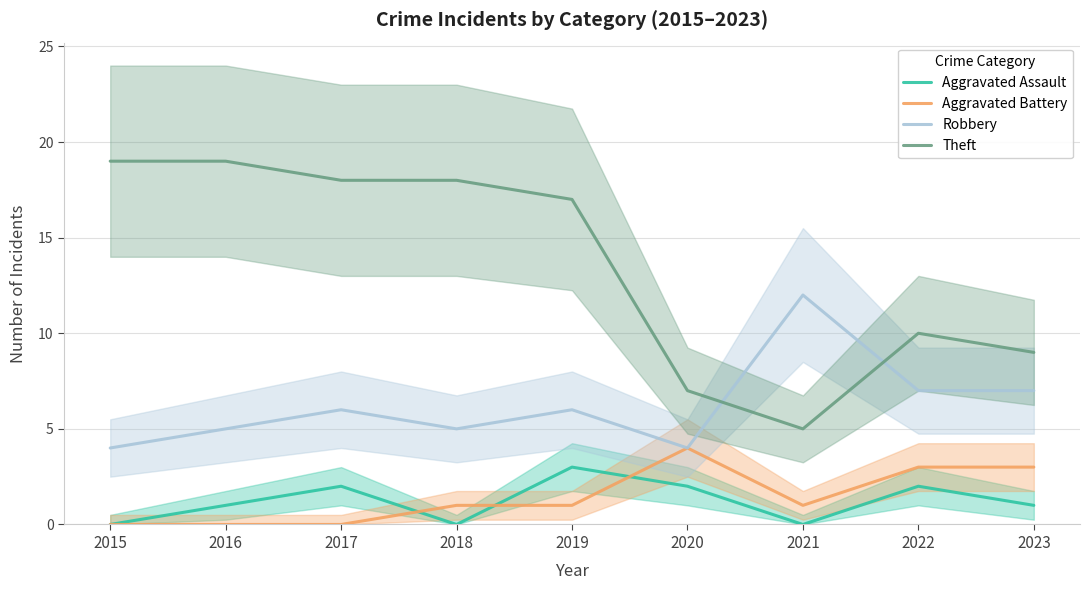

At how many categories does at least one series exceed 11?

6